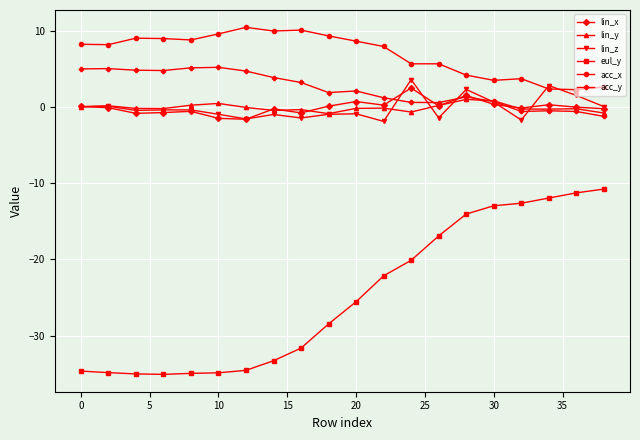

What is the value of the acc_x point at the 9th from the left?

10.1